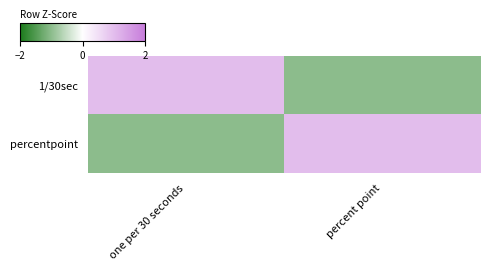

At which category is the sum across all series the highest?

one per 30 seconds